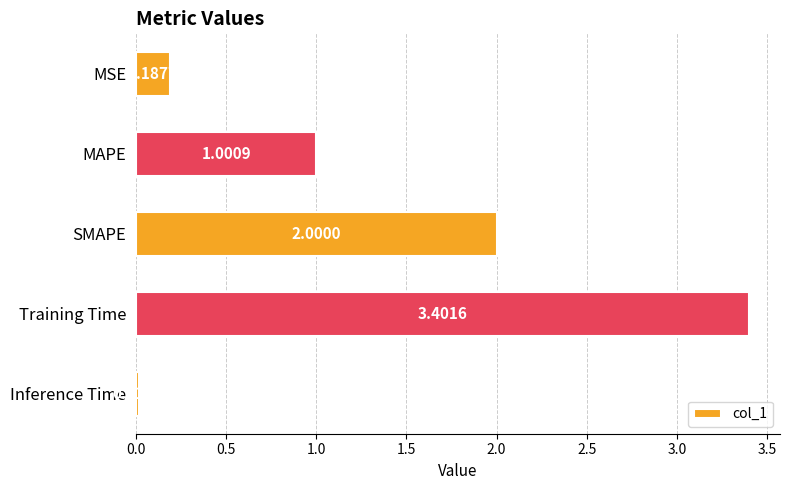

How many data points does each series have?

5